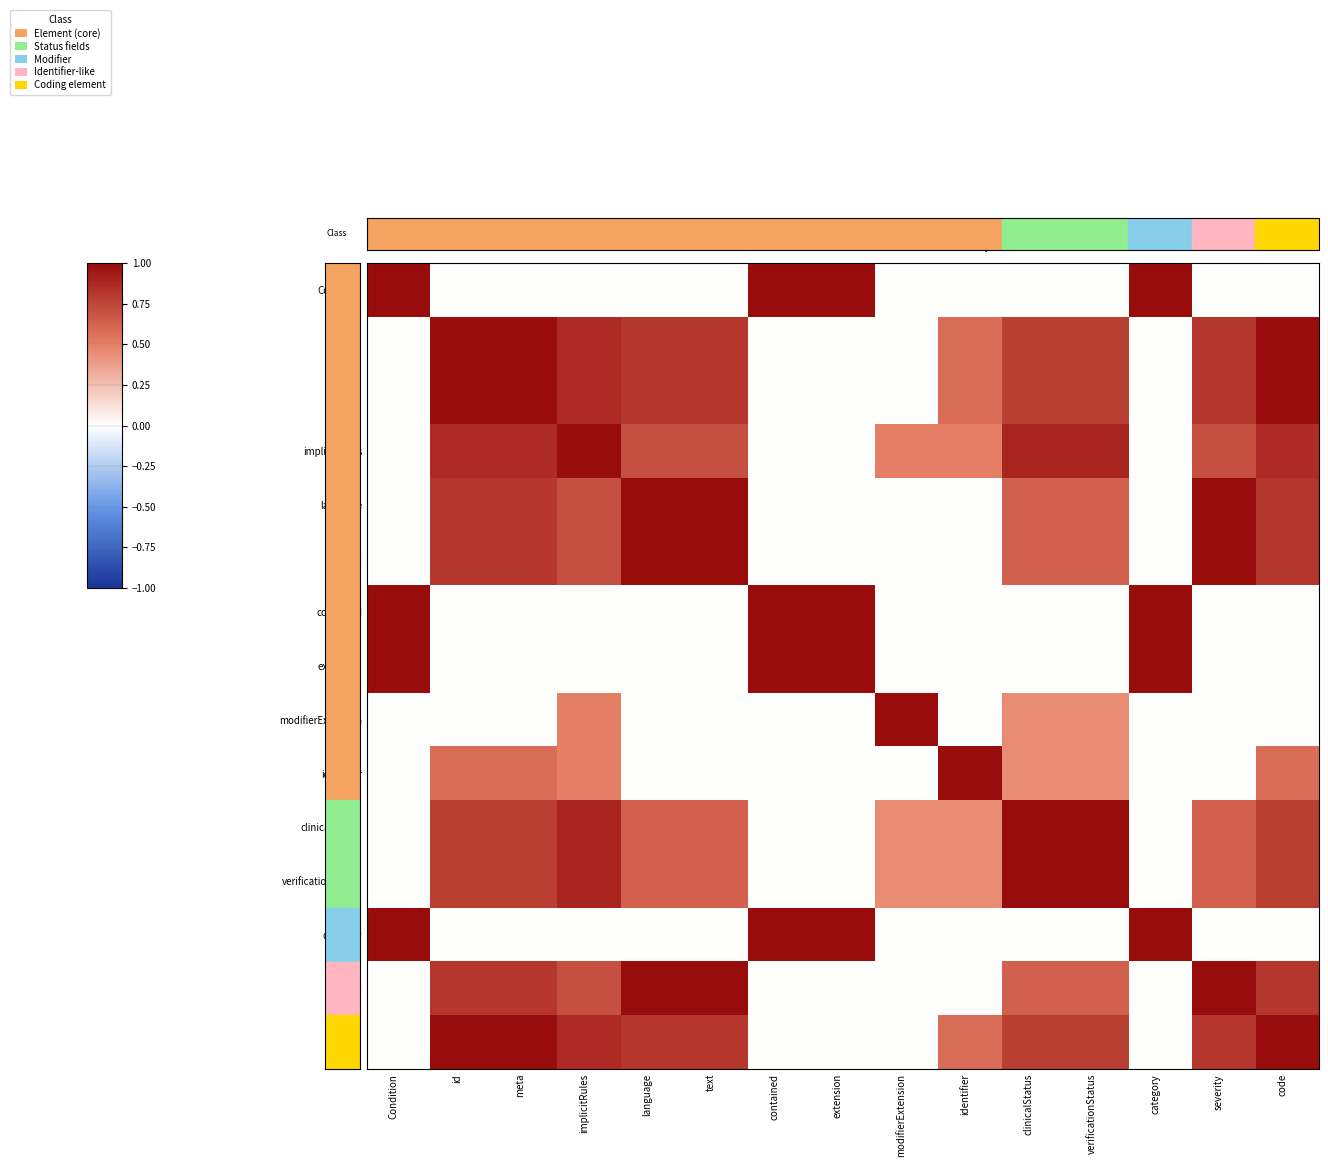

At extension, list the series in order from largest to smallest.

Condition, contained, extension, category, id, meta, implicitRules, language, text, modifierExtension, identifier, clinicalStatus, verificationStatus, severity, code